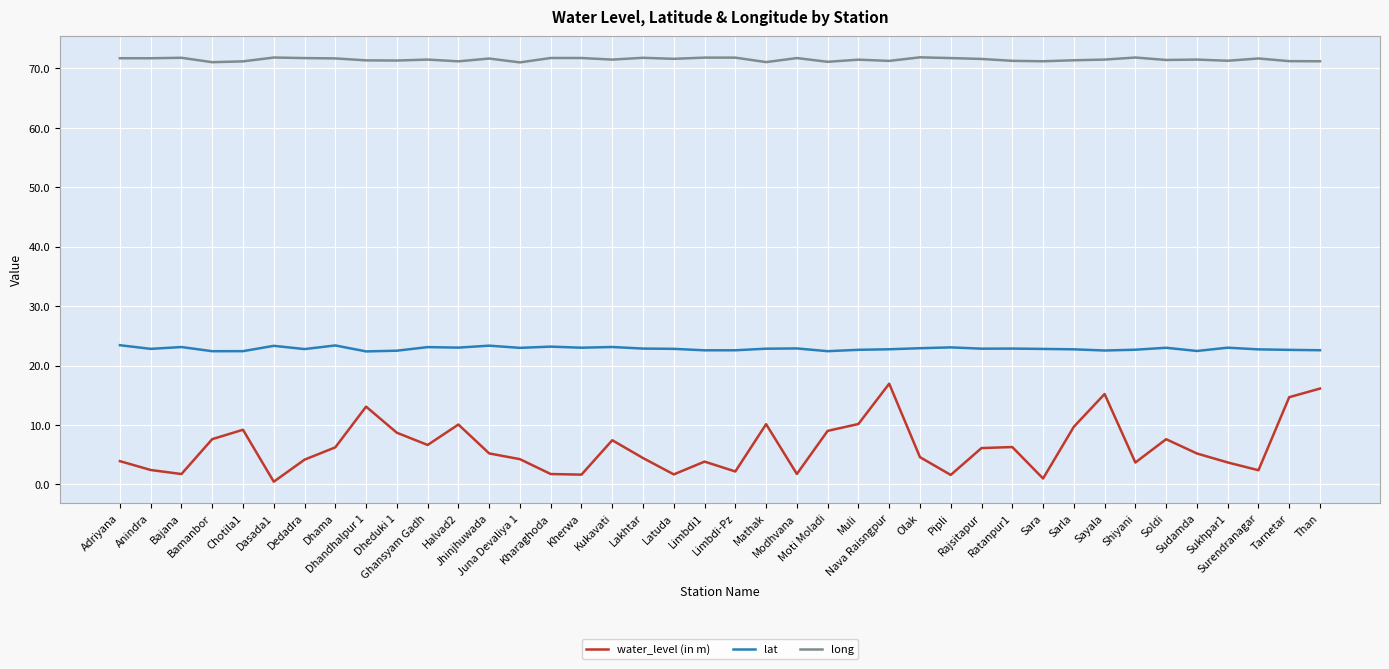

The long series shows 45.2 at Mathak. True or false?

False